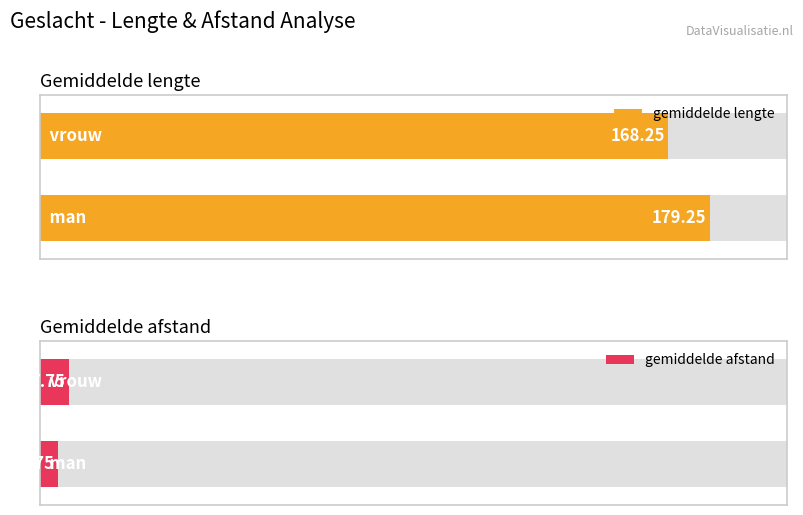

The value of gemiddelde afstand at man is 4.8. True or false?

True